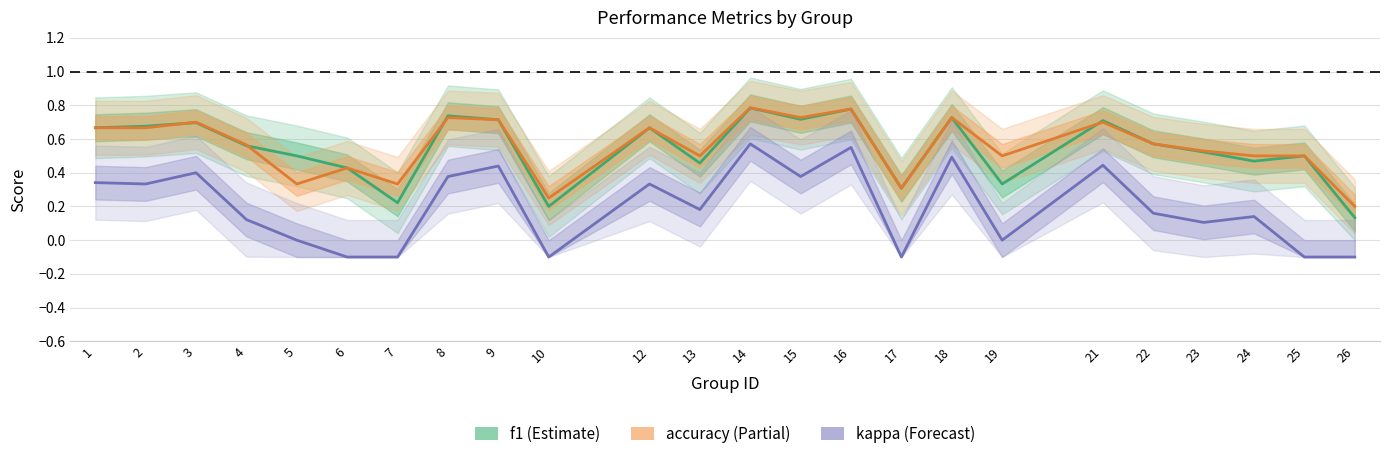

The f1 series shows 0.1 at 26. True or false?

True